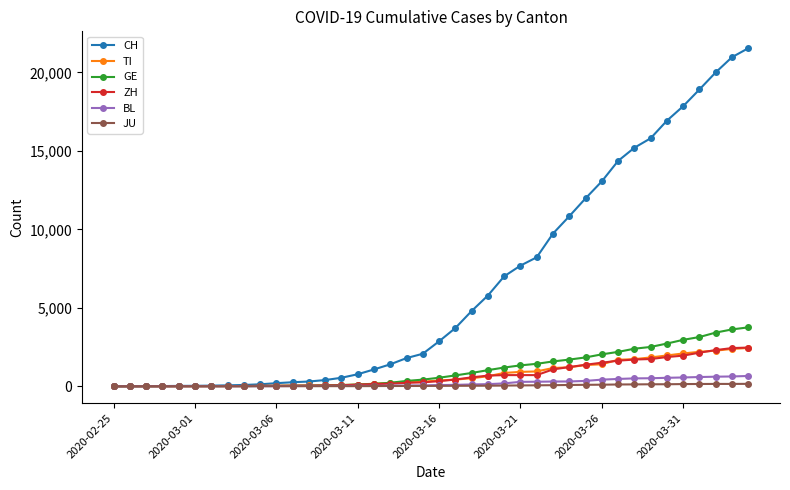

Which series has the largest range (max minus min)?

CH